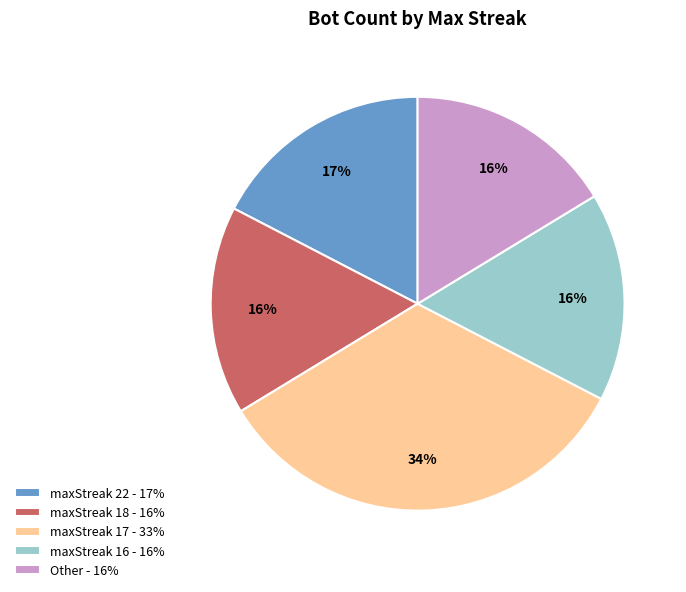

How many slices are in this pie chart?

5